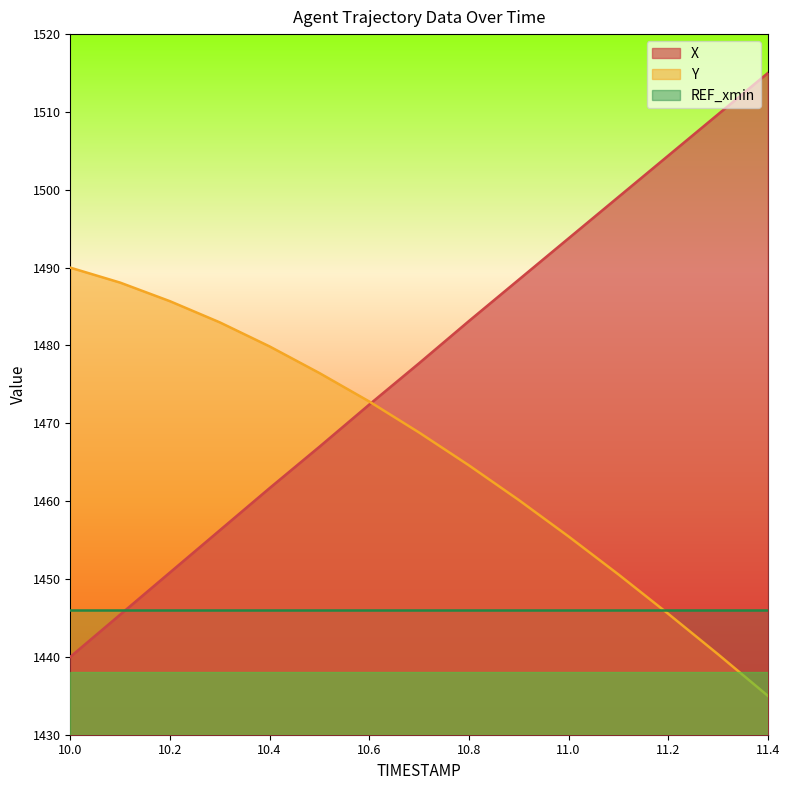

What is the sum of all Y values?

21996.4